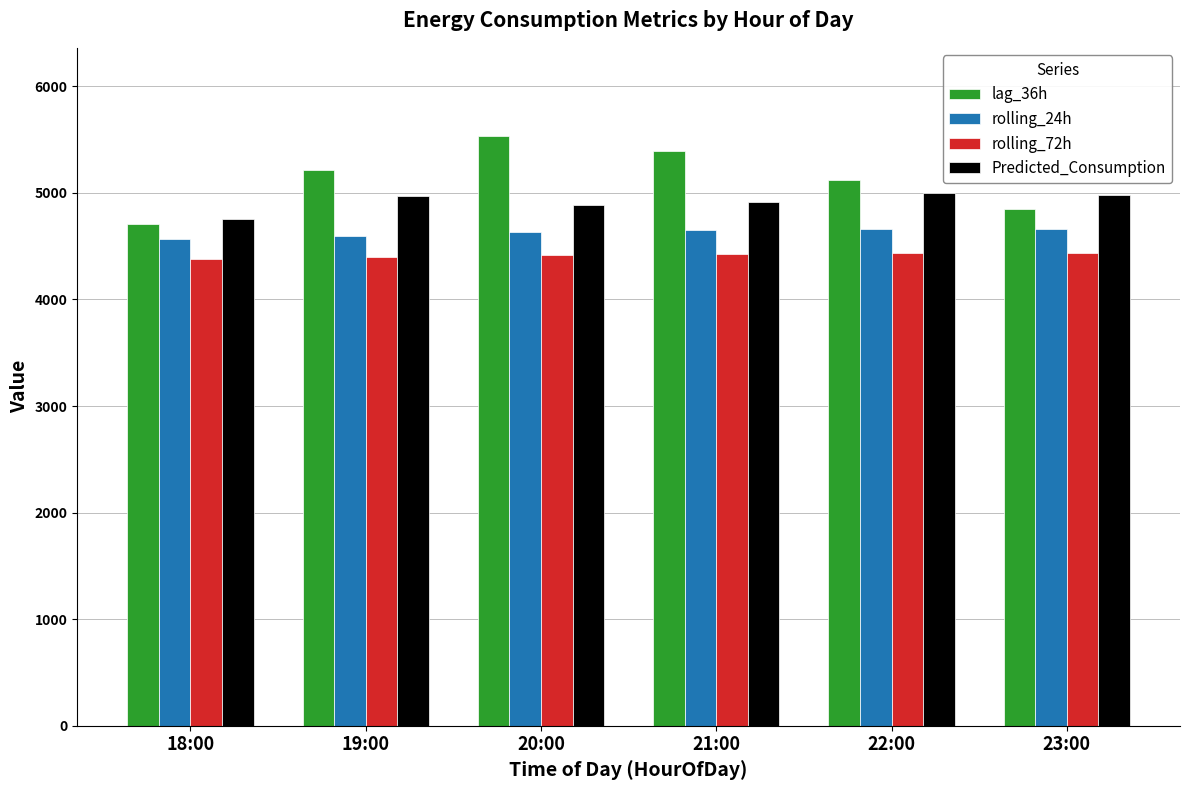

Rank the categories by lag_36h value from lowest to highest.

18:00, 23:00, 22:00, 19:00, 21:00, 20:00